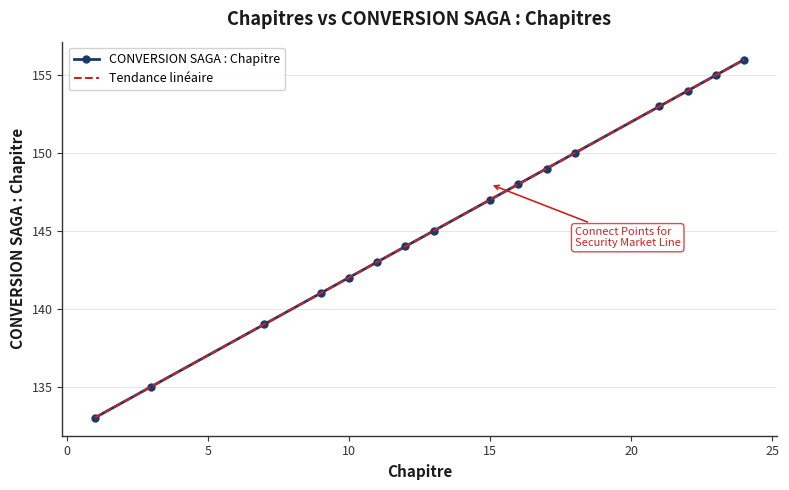

Reading right to left, transcribe all the data shown in this chart.

156	155	154	153	150	149	148	147	145	144	143	142	141	139	135	133